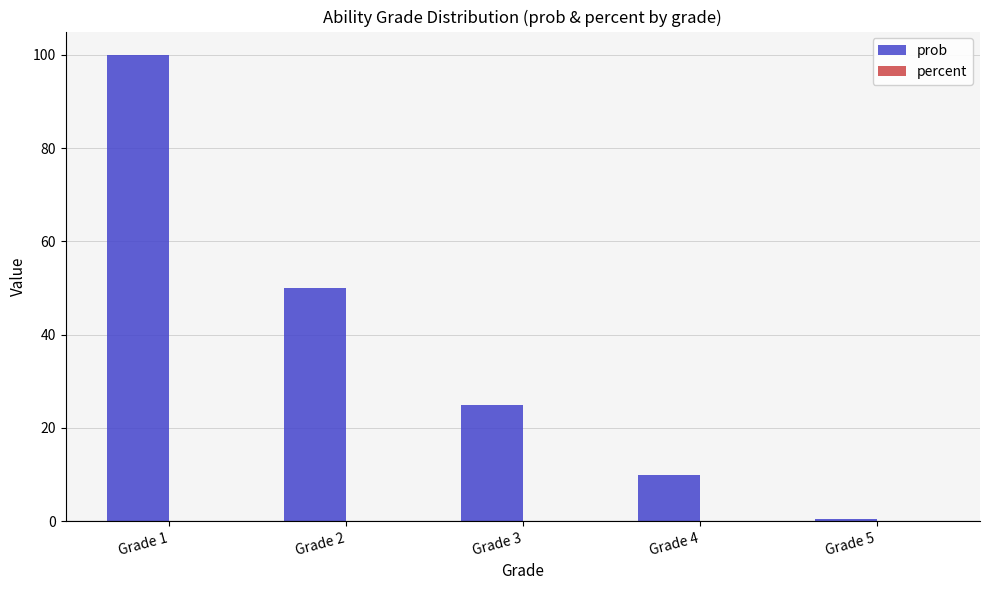

Does the chart contain stacked bars?

No